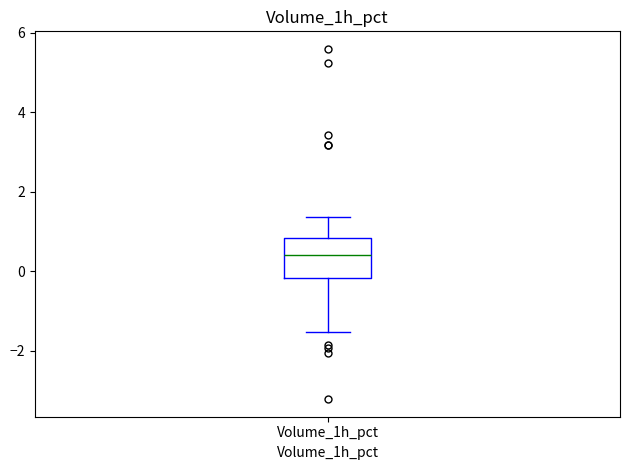

Transcribe this box plot: give where the median line is, the range the box spans, and where the two whiskers end, as read against the y-axis. The values are not printed on the chart, so give them approximately, as read against the axis.

median 0.4, box -0.2 to 0.8, whiskers -1.6 to 1.4